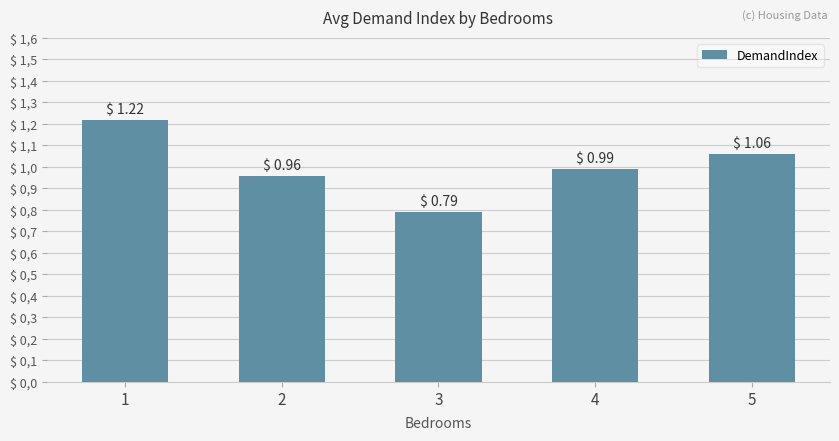

What is the sum of the values at 3 and 5?

1.9